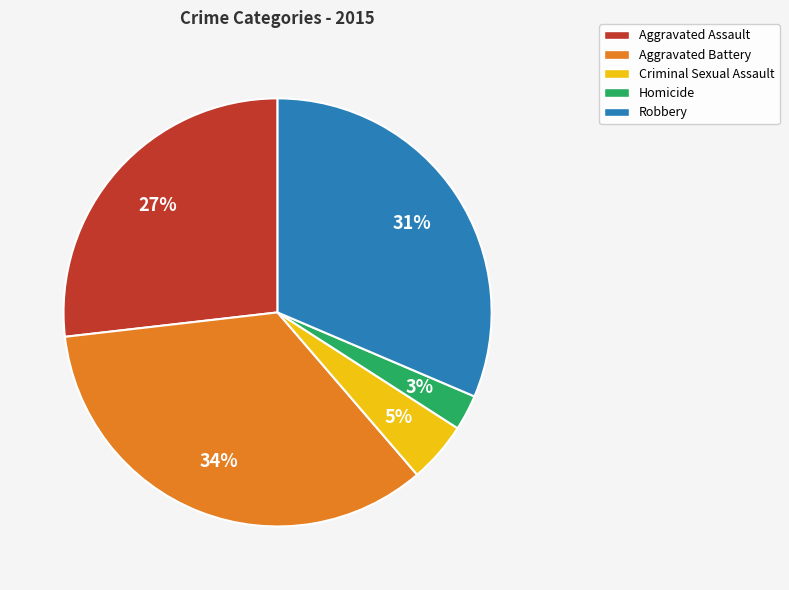

Which has a higher value, Homicide or Aggravated Battery?

Aggravated Battery